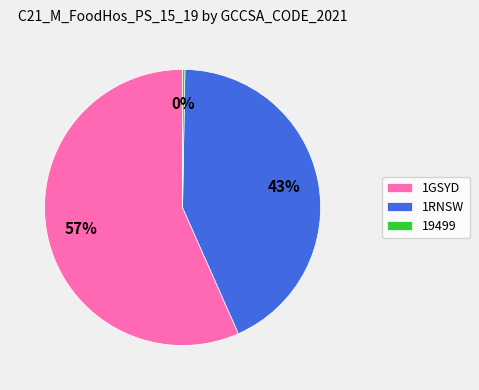

Which has a higher value, 1GSYD or 1RNSW?

1GSYD